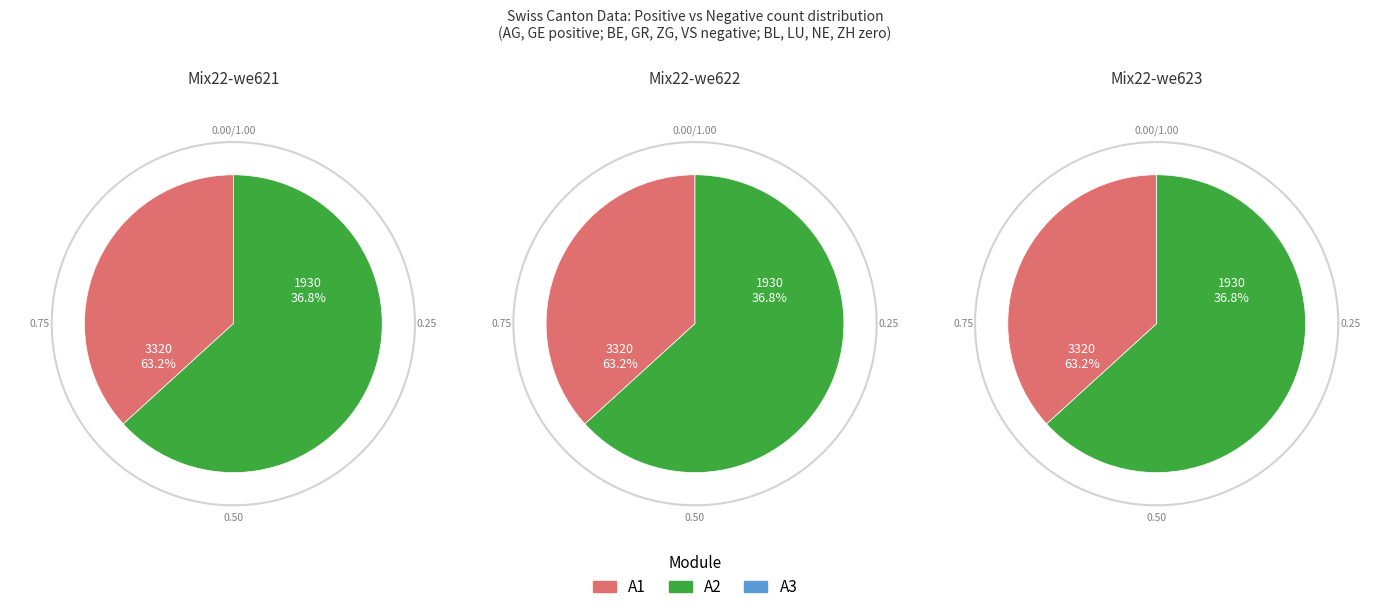

Is it true that NE is 1% of the pie?

False